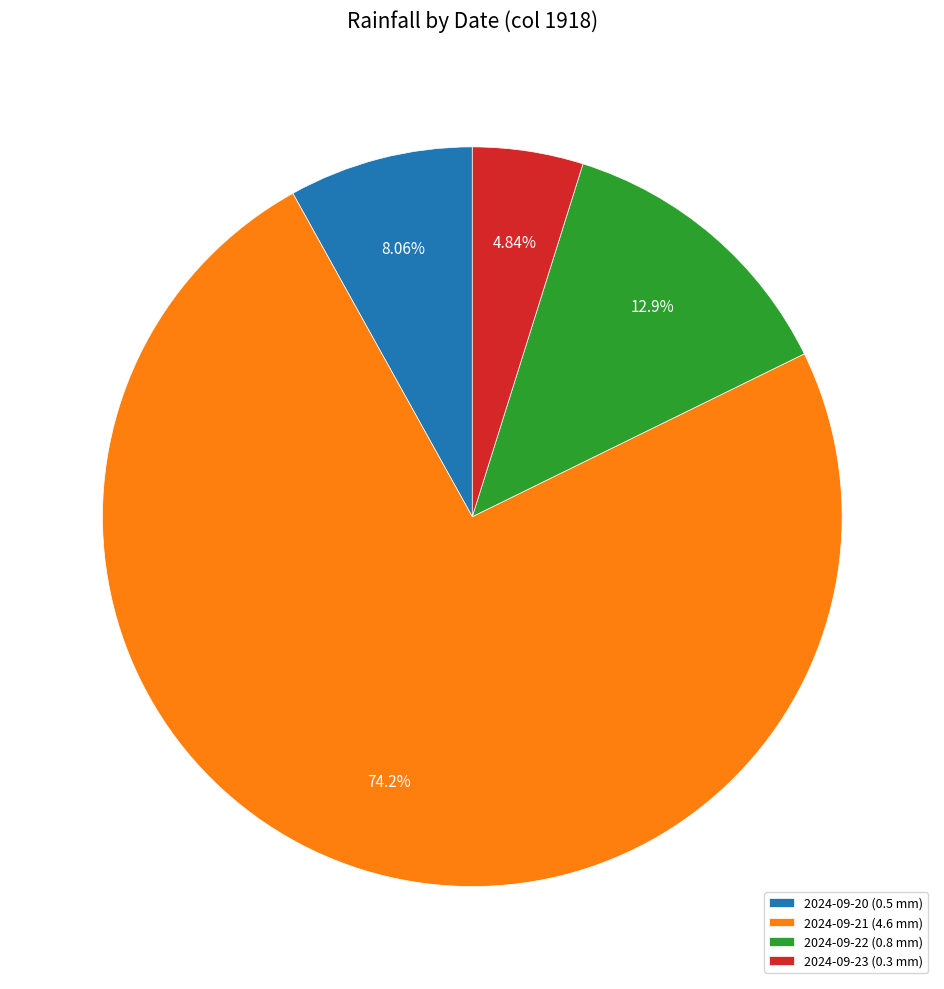

Is there a majority slice in this chart?

Yes